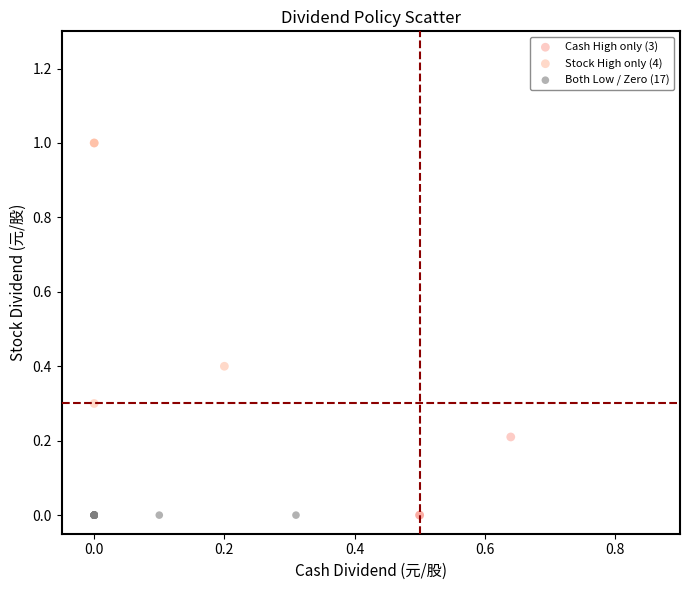

Which series reaches the maximum Y coordinate?

Stock High only (4)